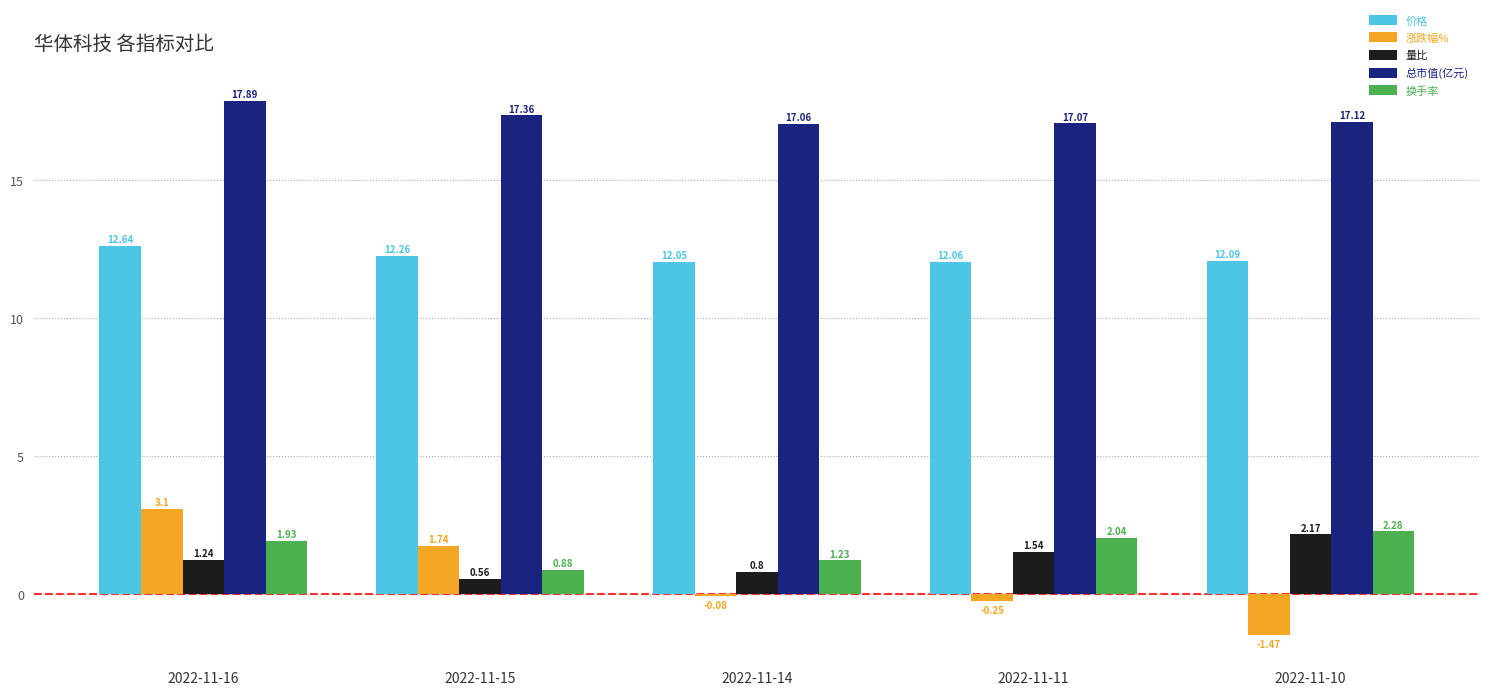

What is the maximum value shown in the chart?

17.9